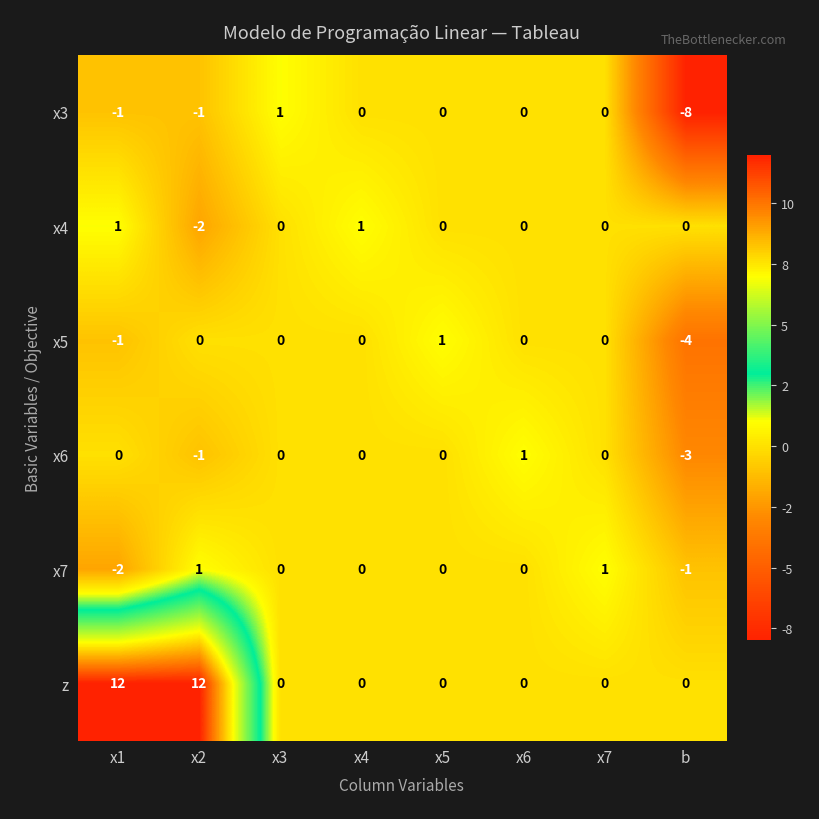

At which label does x3 first exceed 0?

x3